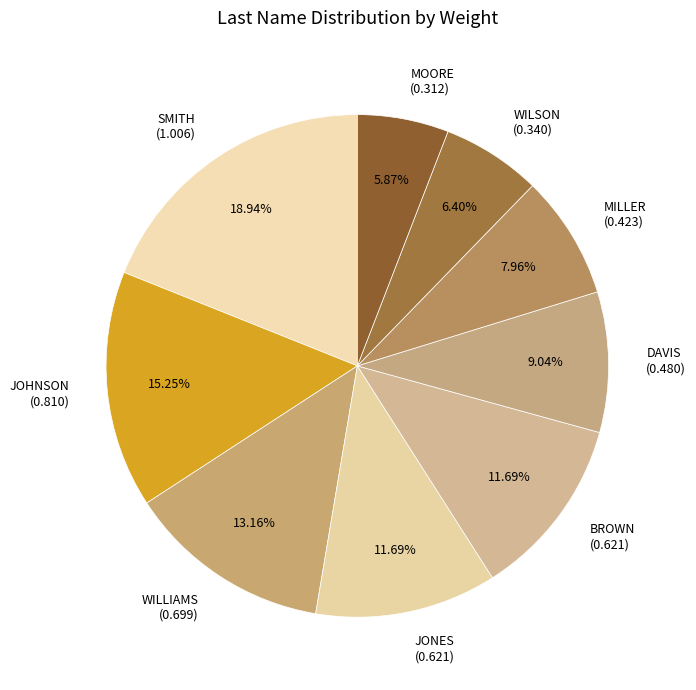

Is it true that SMITH is 26% of the pie?

False